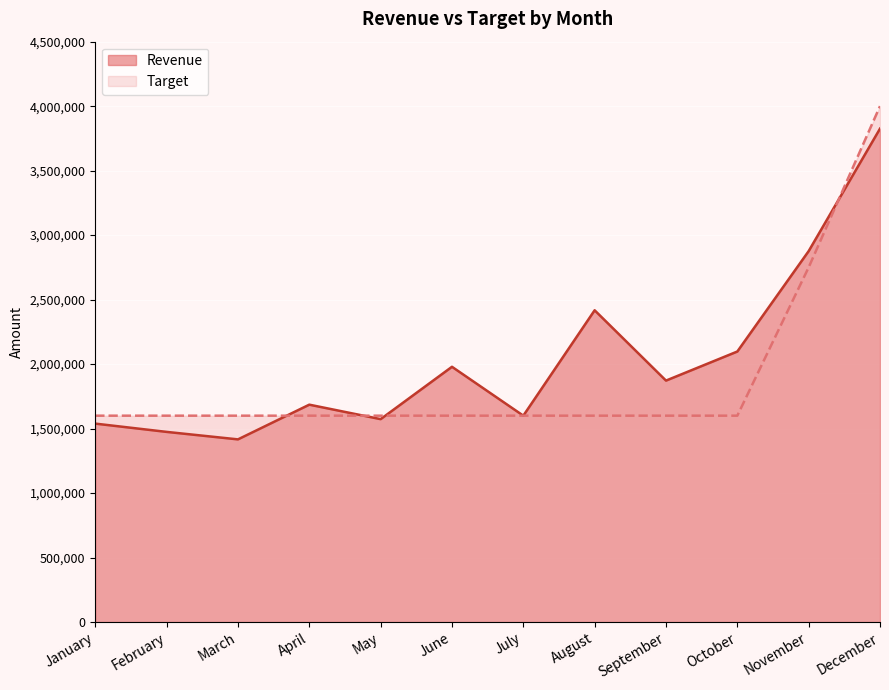

How many times do Revenue and Target cross each other?

4